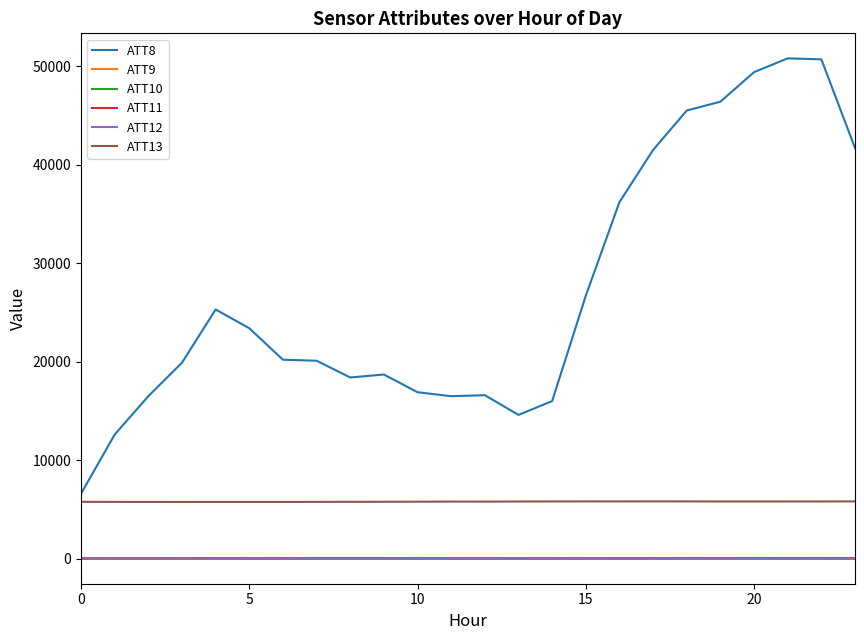

How many lines are shown in the chart?

6